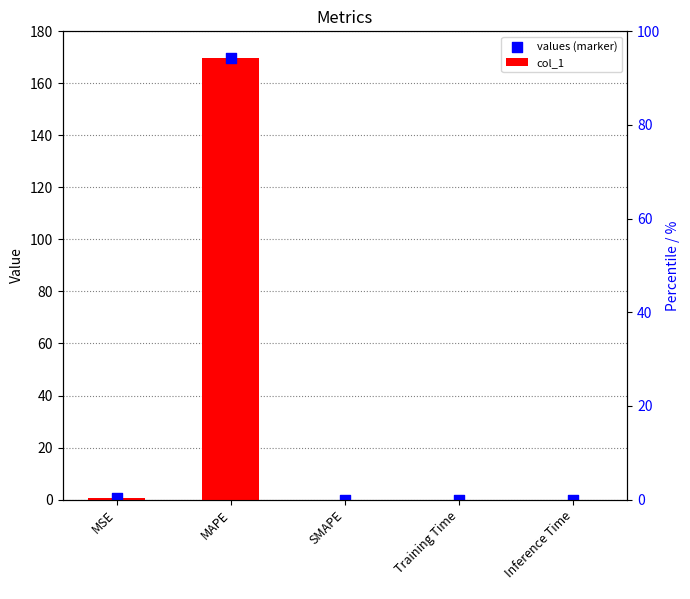

Which series reaches the maximum Y coordinate?

col_1